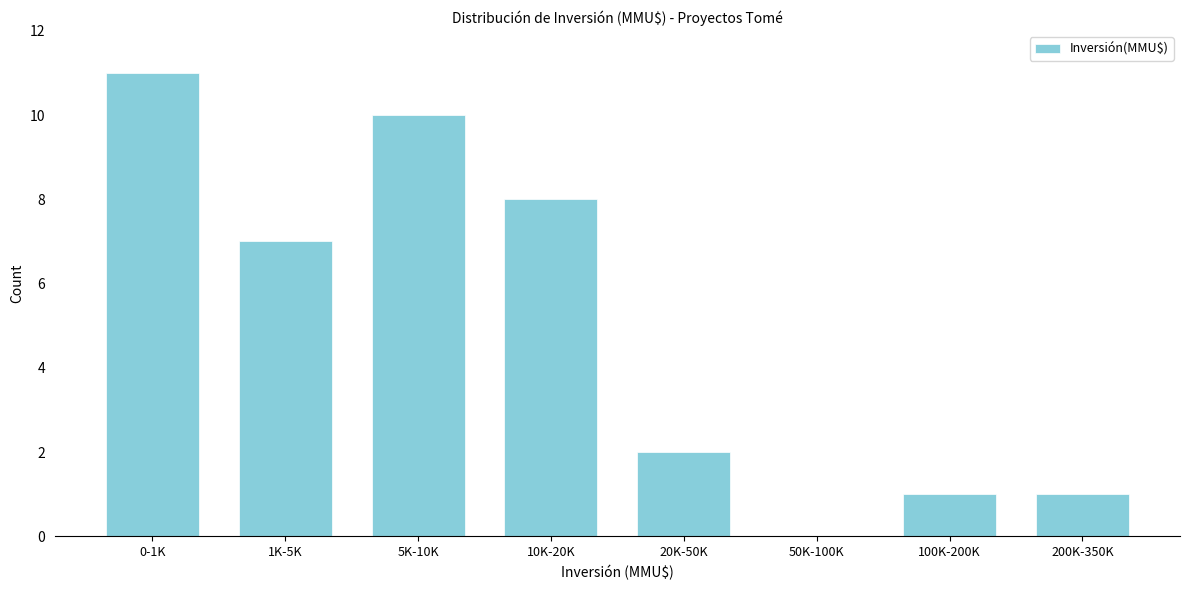

The chart shows a value of 7 at 1K-5K. True or false?

True